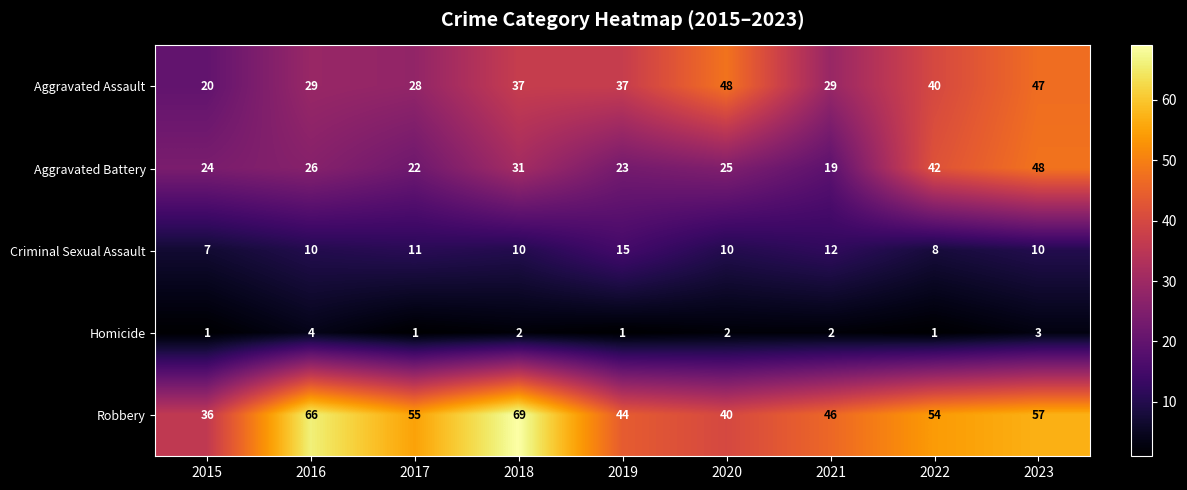

At how many categories does at least one series exceed 47?

6